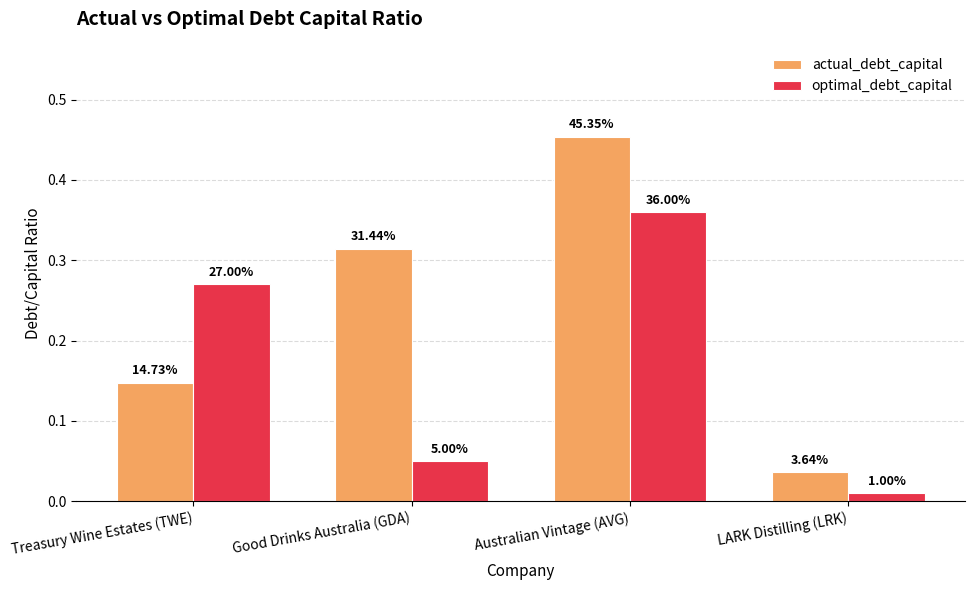

Are the bars grouped side by side (vs. stacked)?

Yes